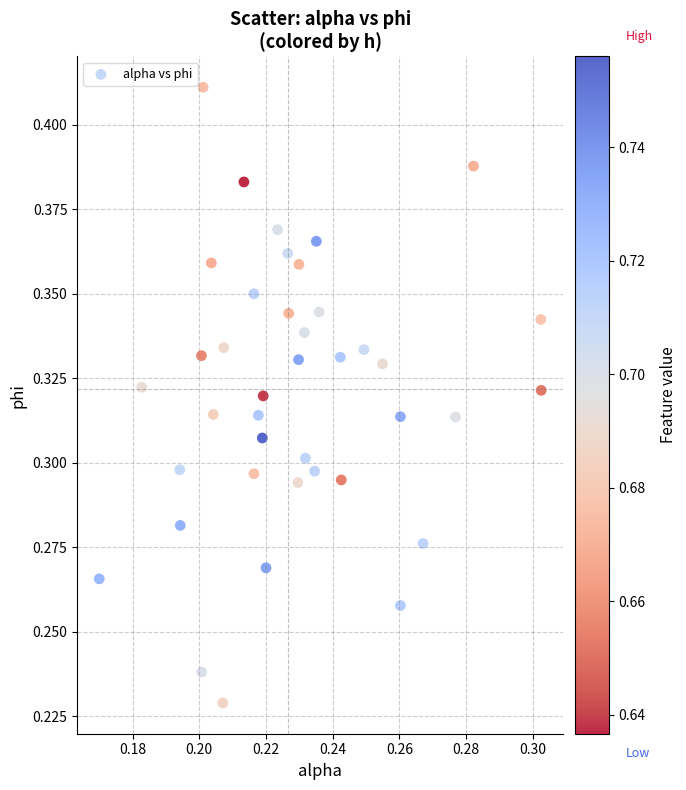

Count the number of points in this scatter plot.

40